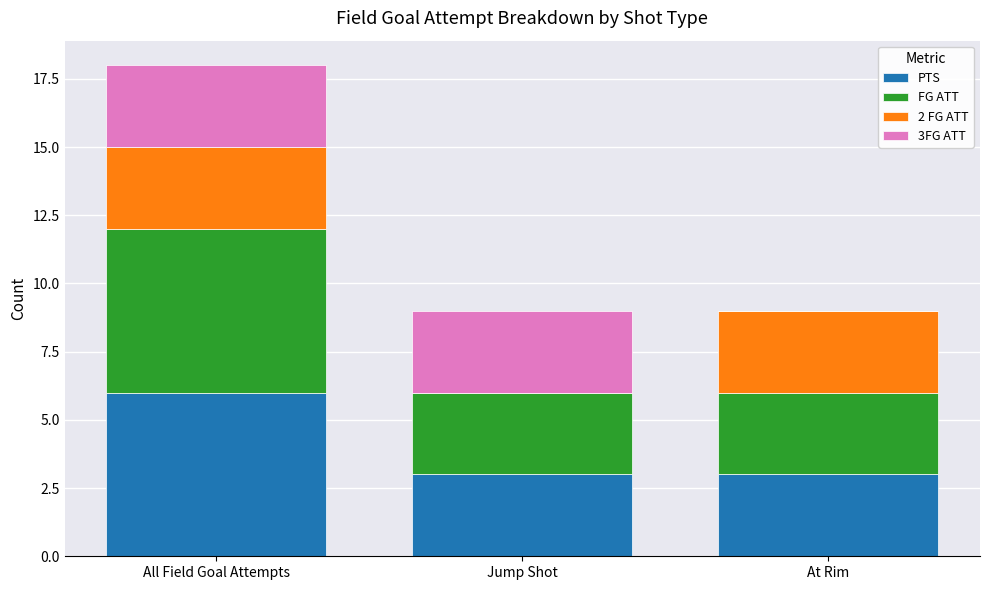

Reading left to right, what are the values for PTS?

All Field Goal Attempts=6	Jump Shot=3	At Rim=3